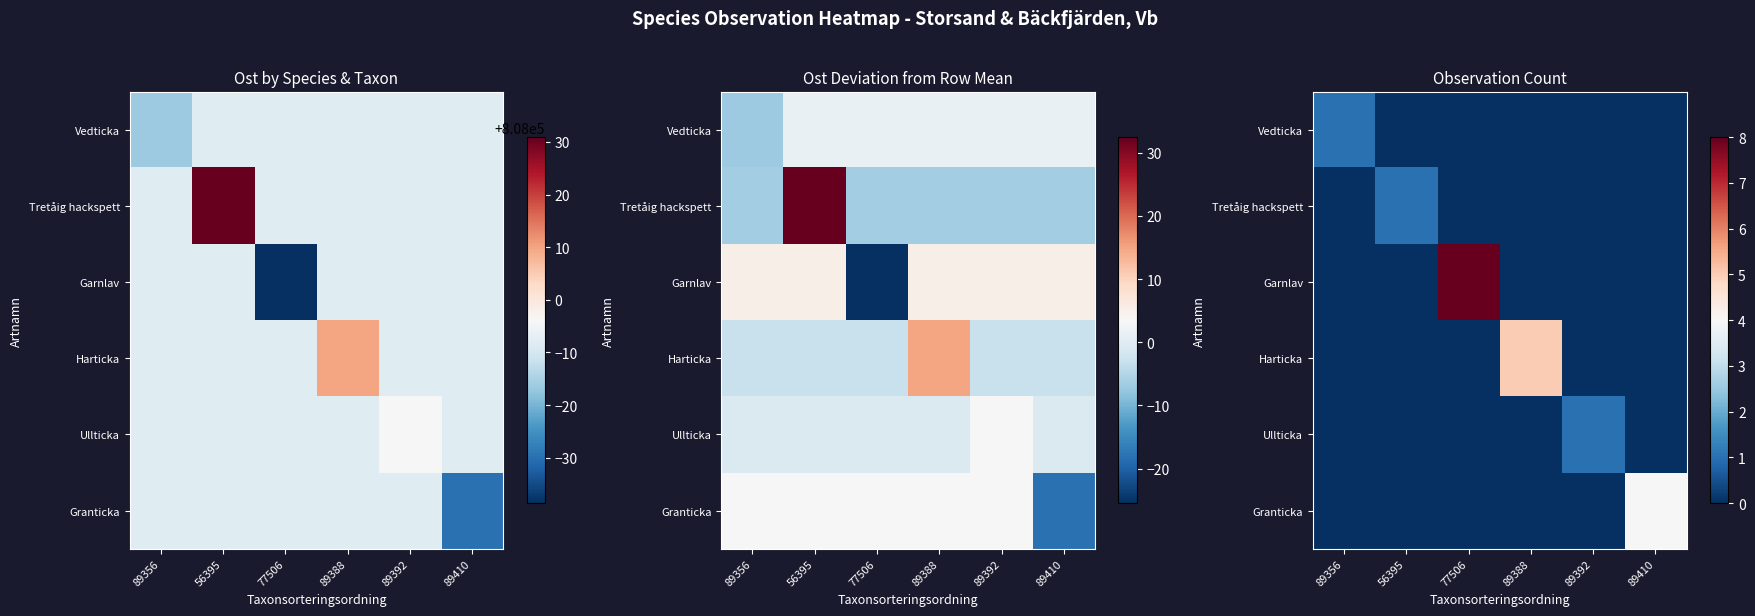

What is the total value across all series at 77506?

8